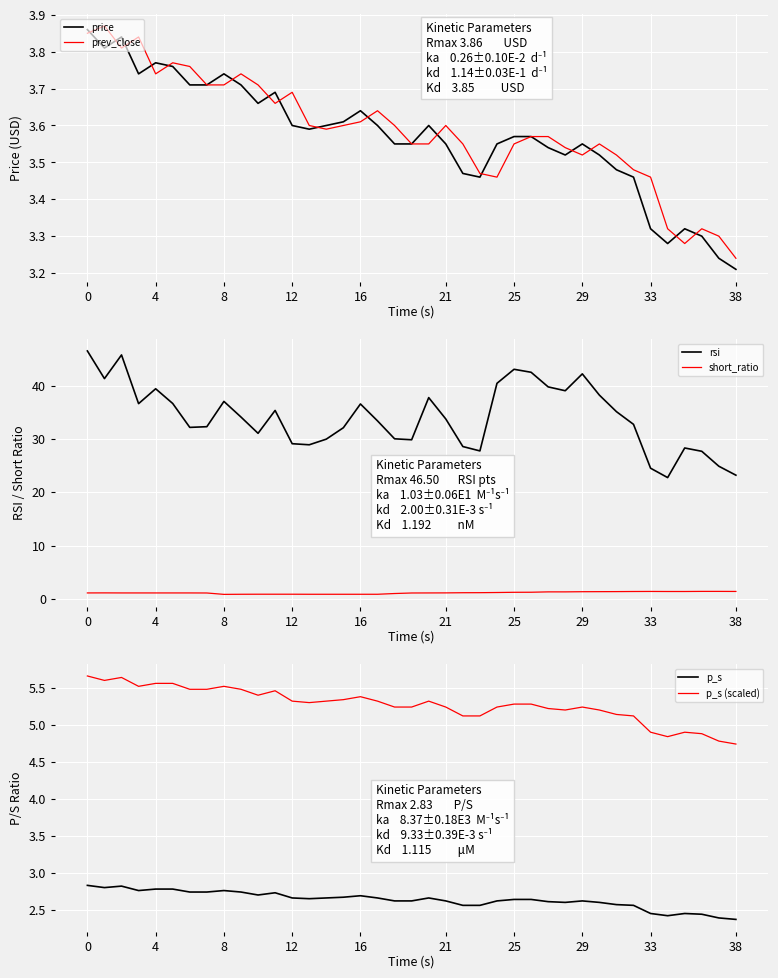

What is the lowest value of the p_s series?

2.4